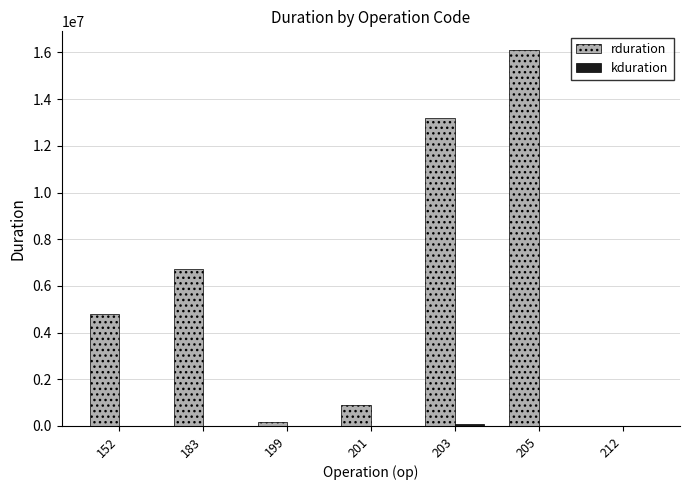

Between 203 and 205, which series saw the biggest shift?

rduration